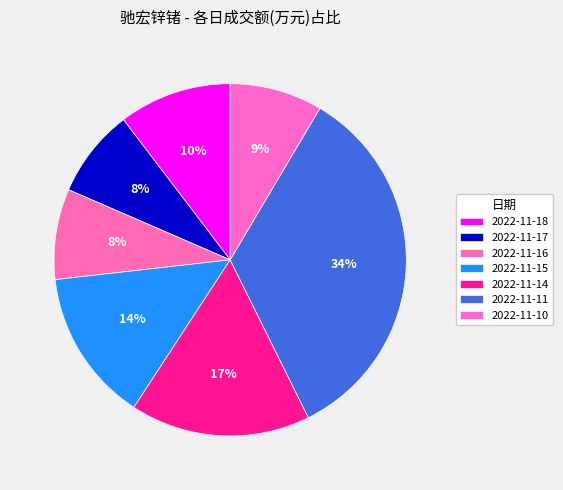

Count the number of slices in the pie.

7